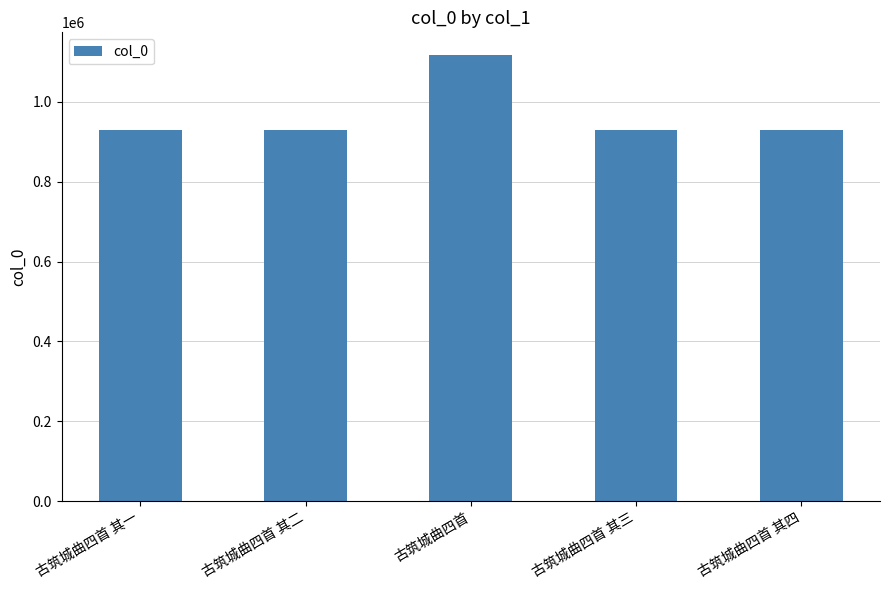

What is the change in value from 古筑城曲四首 其二 to 古筑城曲四首 其三?

+1